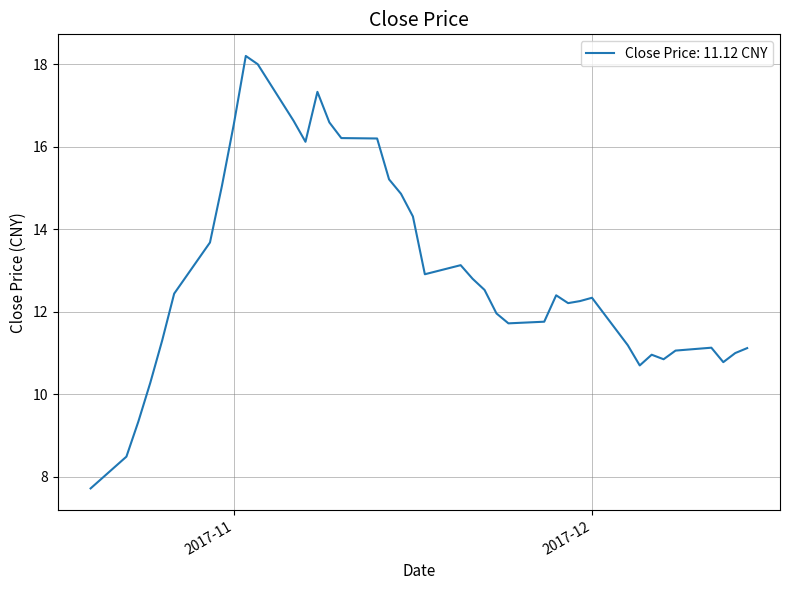

What is the smallest value displayed?

7.7